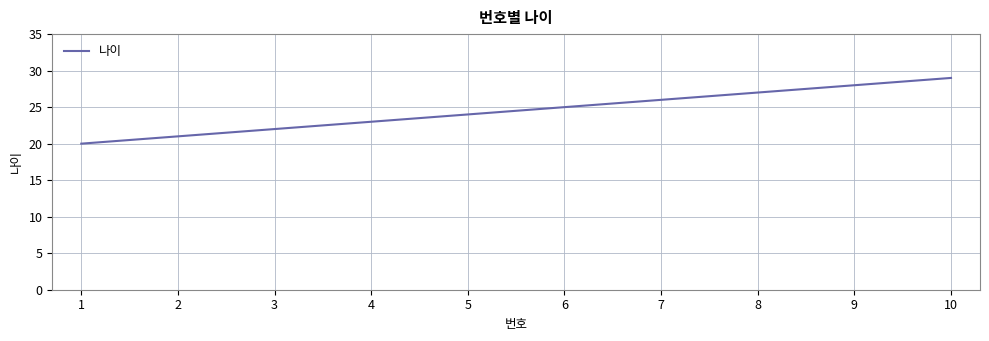

What is the change in value from 3 to 4?

+1